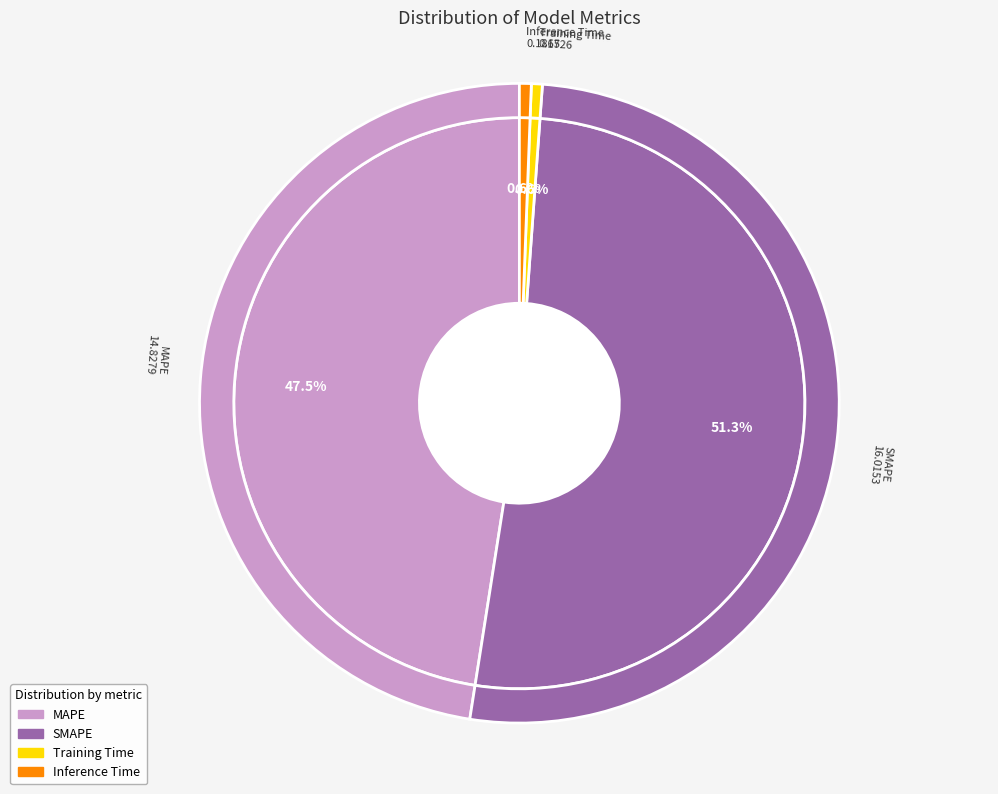

Which slice is the smallest?

Training Time